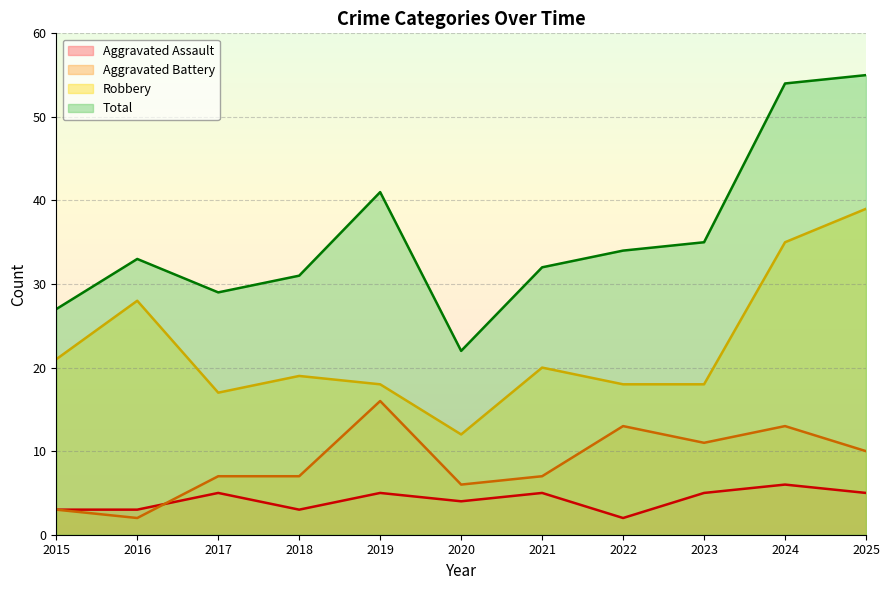

Reading left to right, extract all data points from this chart.

Aggravated Assault: 3	3	5	3	5	4	5	2	5	6	5
Aggravated Battery: 3	2	7	7	16	6	7	13	11	13	10
Robbery: 21	28	17	19	18	12	20	18	18	35	39
Total: 27	33	29	31	41	22	32	34	35	54	55